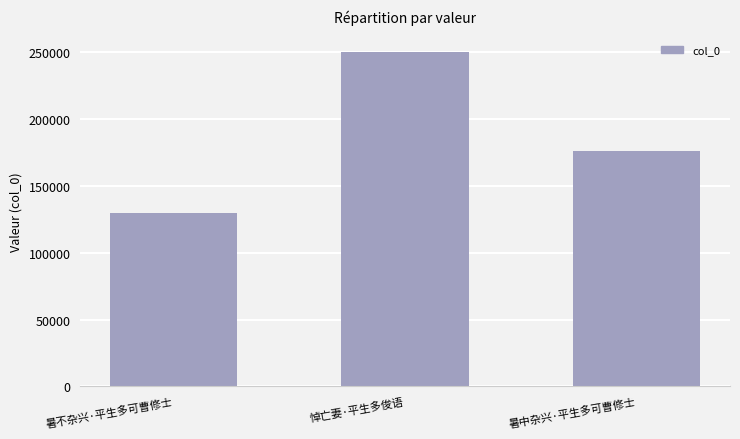

What position from the right is 悼亡妻·平生多俊语?

2